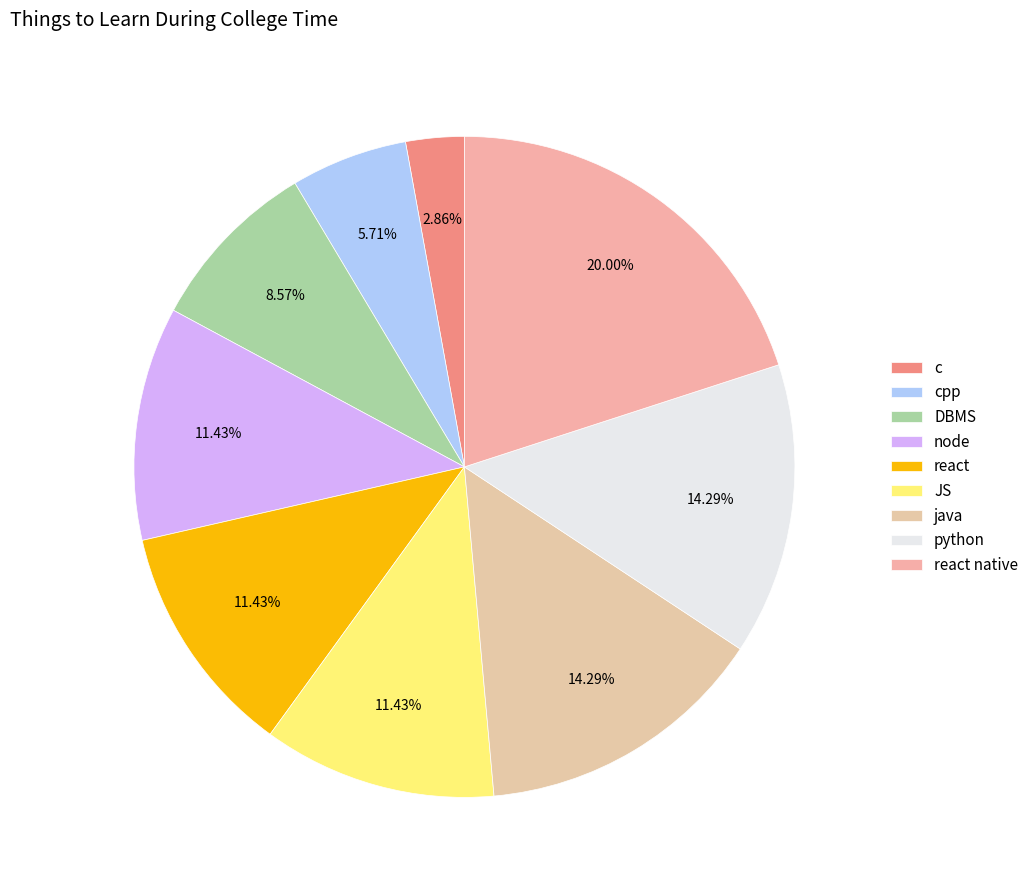

What percentage is the node slice, to the nearest percent?

11%